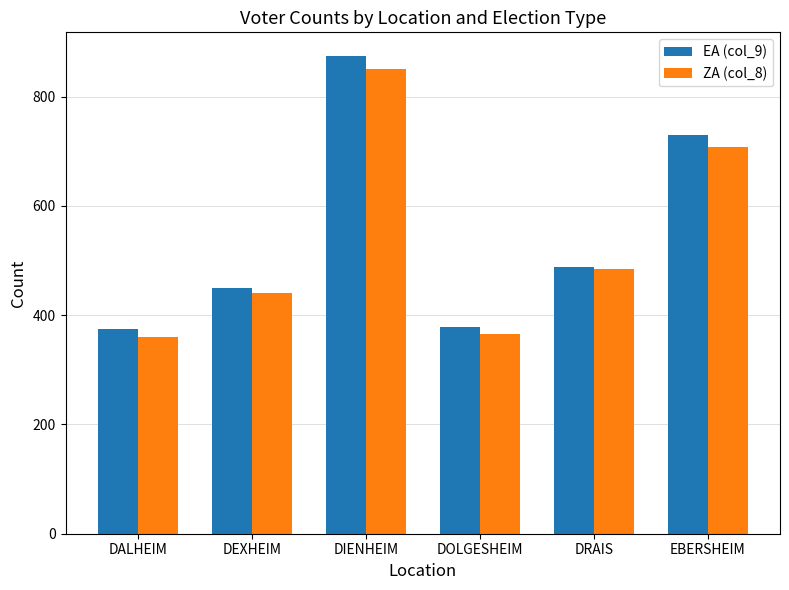

How many series are shown in this chart?

2